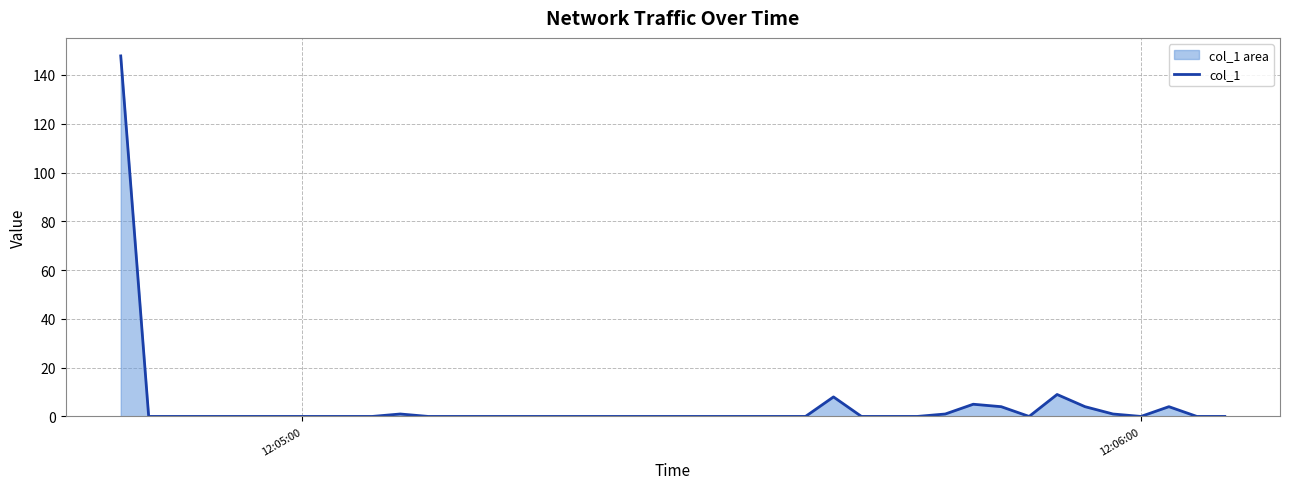

How many interior local peaks (higher than both neighbors) does the data have?

5